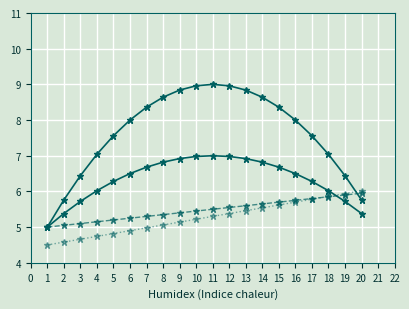

How many categories are shown in the chart?

20